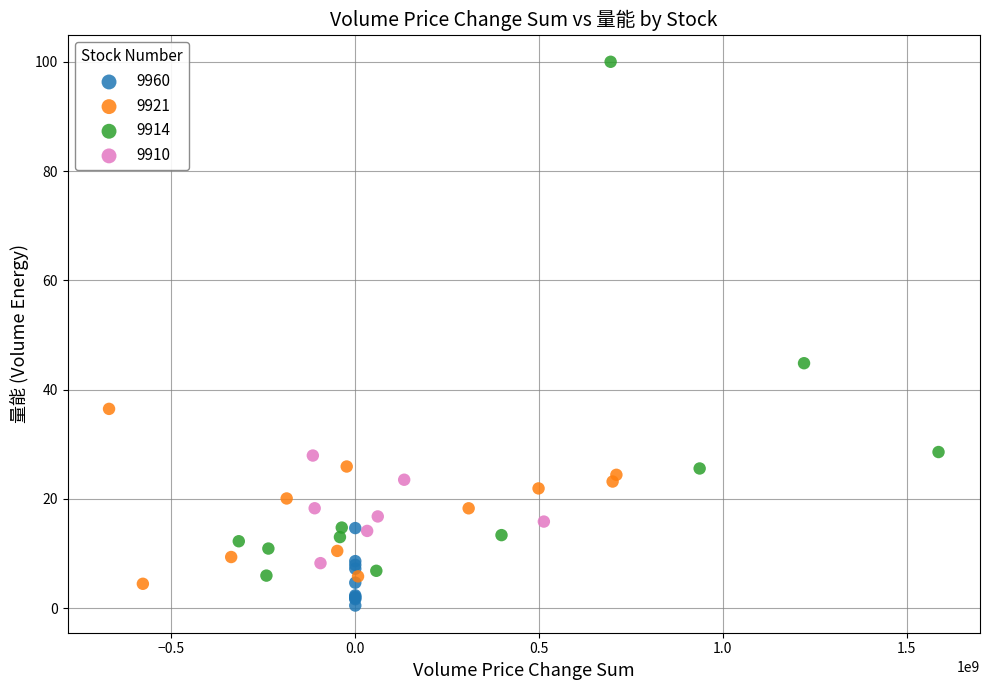

Which series has the widest spread of Y values?

9914